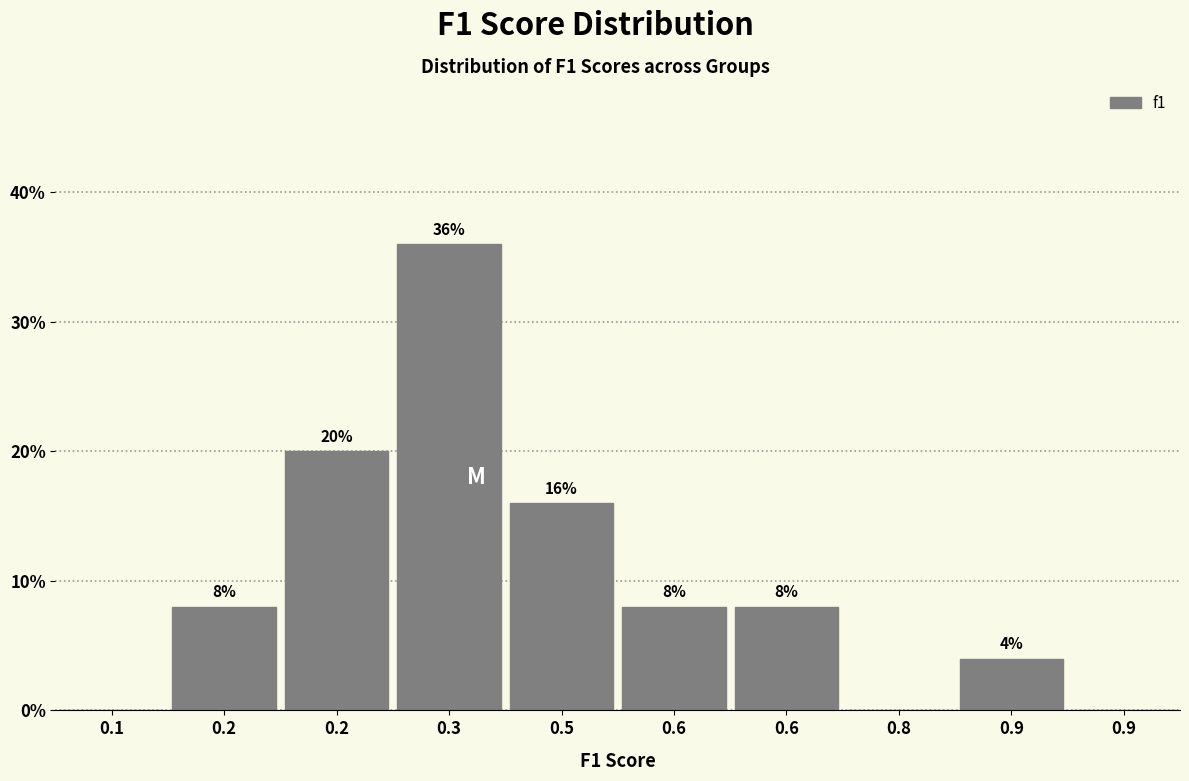

How many series are shown in this chart?

1